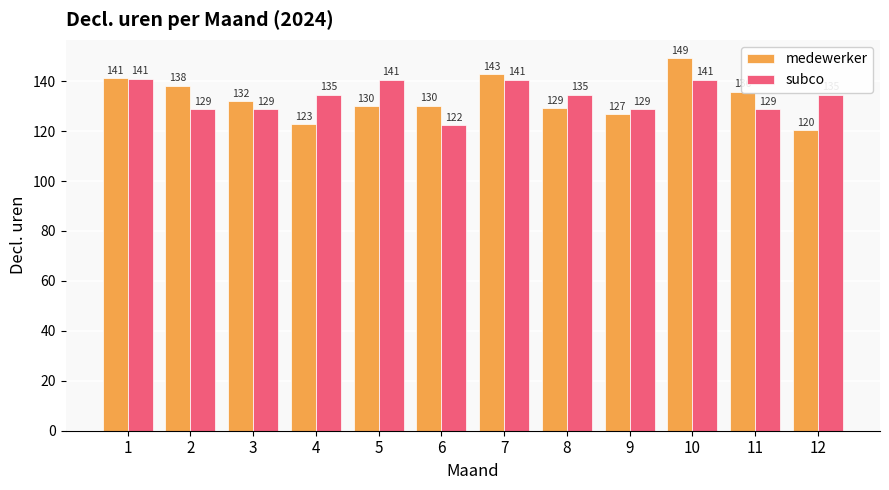

How many values in the medewerker series exceed 131?

6